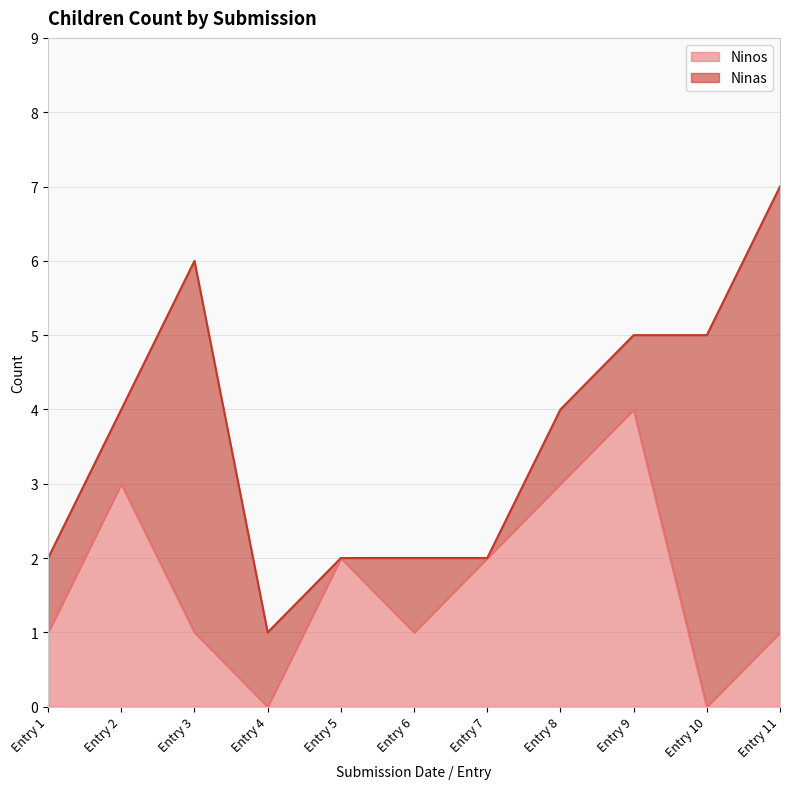

What is the maximum value for Ninos?

4